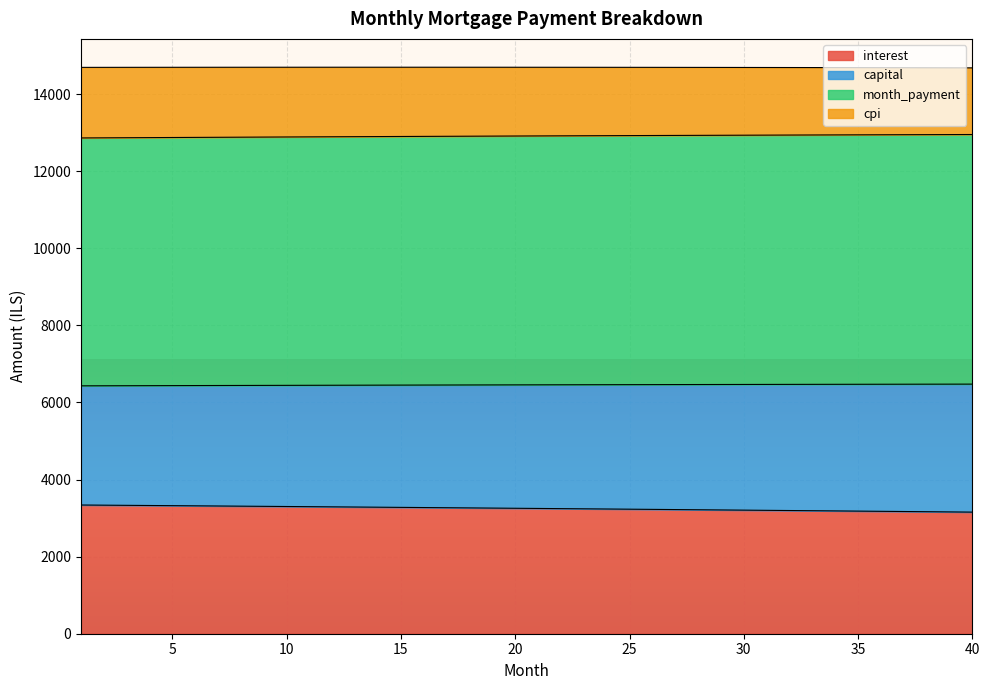

What is the total value across all series at 5?

14696.2